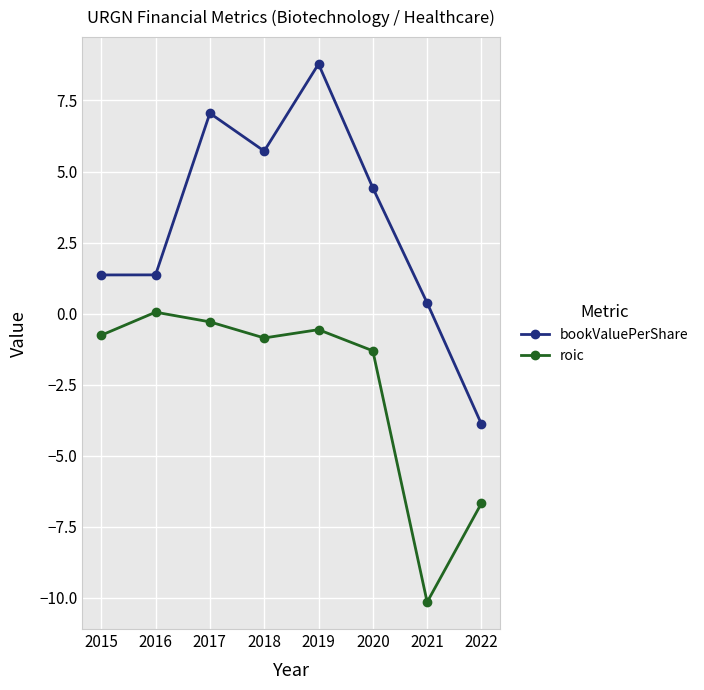

What is the difference between the highest and lowest values at 2017?

7.3